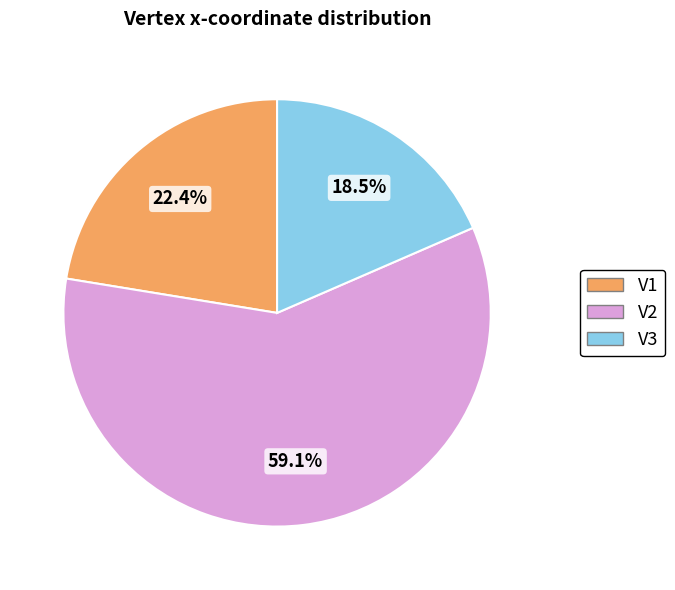

To the nearest percent, what is the difference between the V2 and V3 slice percentages?

41%